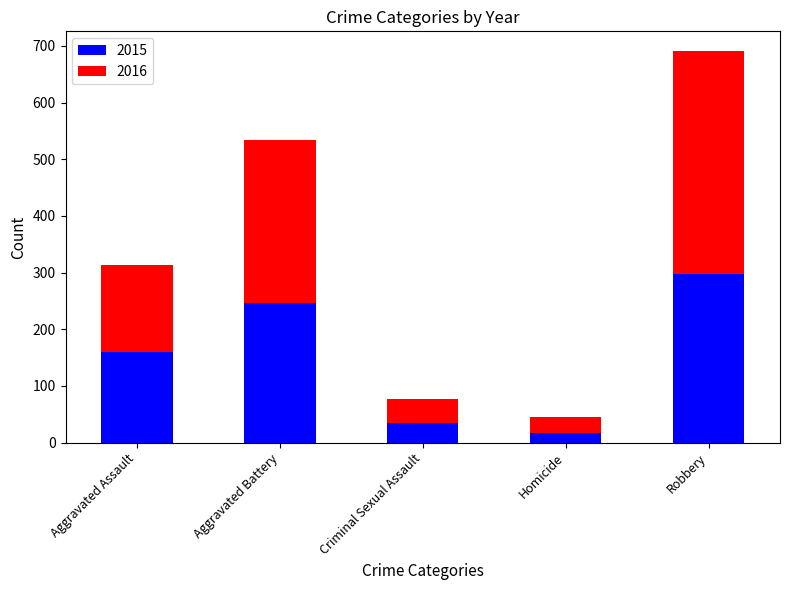

What value does the 2015 series have at Aggravated Battery?

246